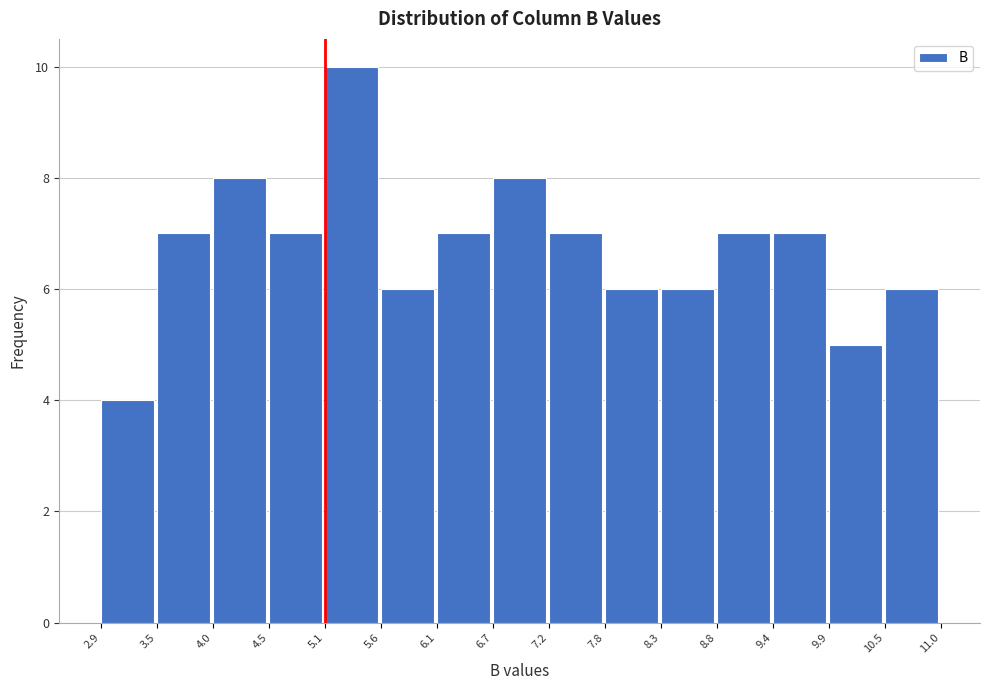

What is the height of the bar covering 7.8 to 8.3 on the x-axis? The values are not printed on the chart, so give them approximately, as read against the axis.

6